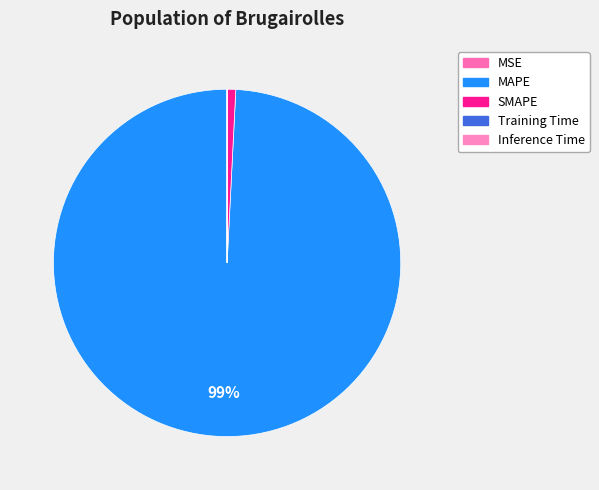

Which category has the smallest portion of the pie?

Inference Time